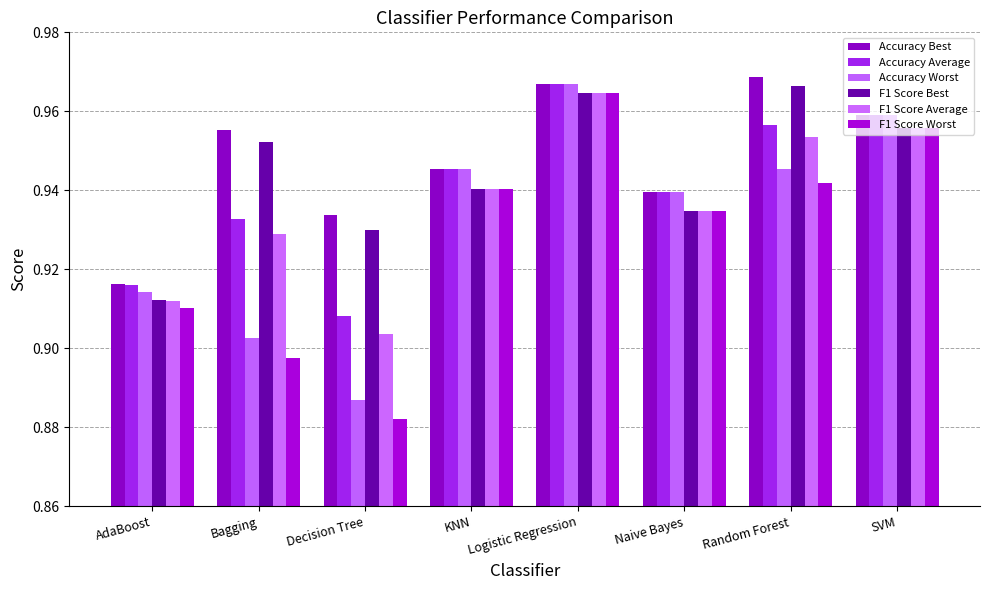

Between AdaBoost and Decision Tree, which series saw the biggest shift?

F1 Score Worst